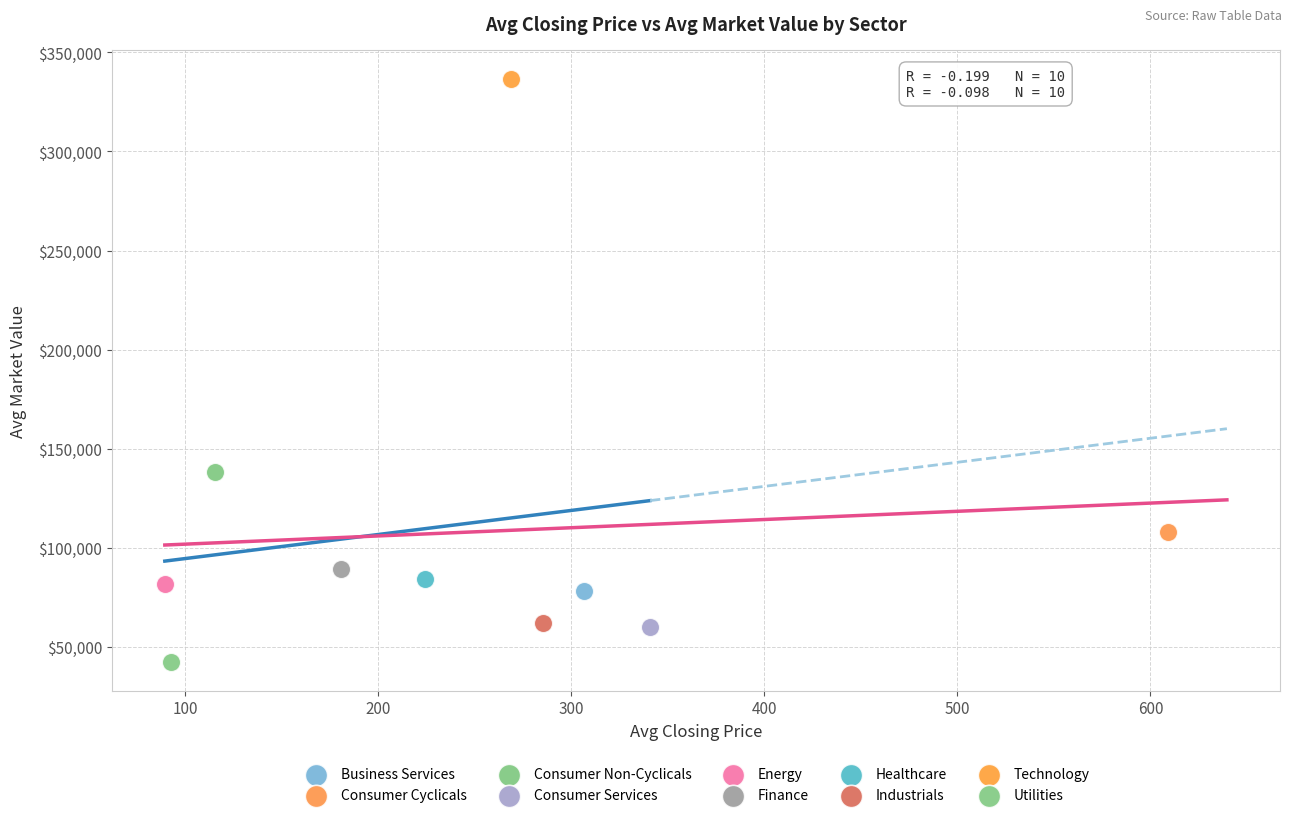

Which series reaches the maximum Y coordinate?

Technology